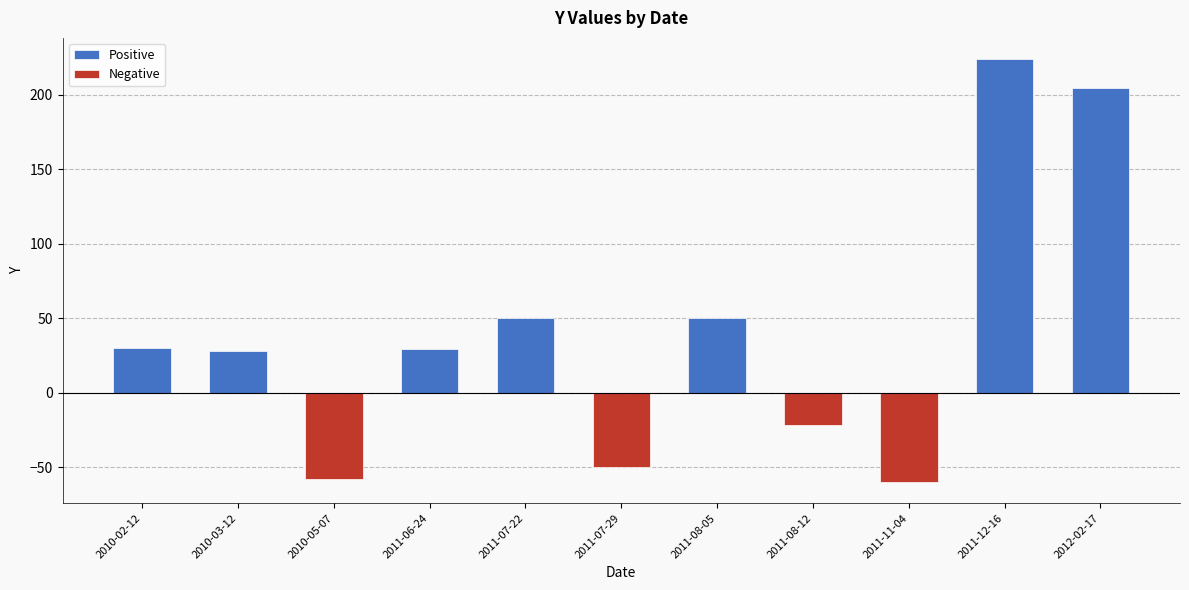

List the labels in order of value, largest first.

2011-12-16, 2012-02-17, 2011-07-22, 2011-08-05, 2010-02-12, 2011-06-24, 2010-03-12, 2011-08-12, 2011-07-29, 2010-05-07, 2011-11-04